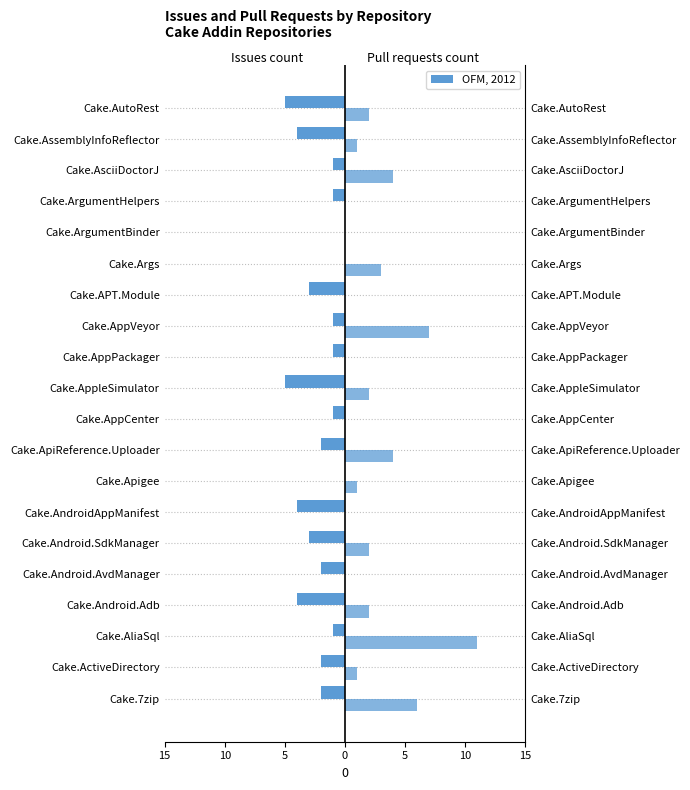

Rank the series by their average value, from highest to lowest.

Pull requests count, Issues count